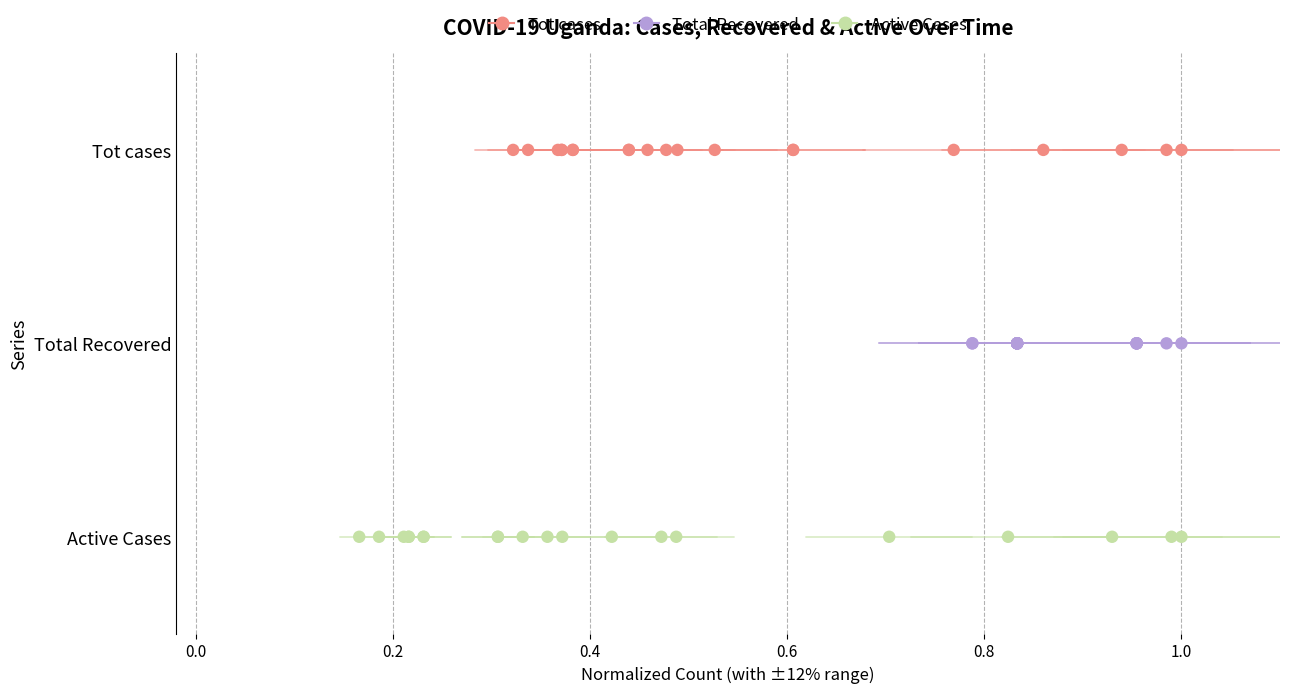

What are all the series names shown in the legend?

Tot cases, Total Recovered, Active Cases